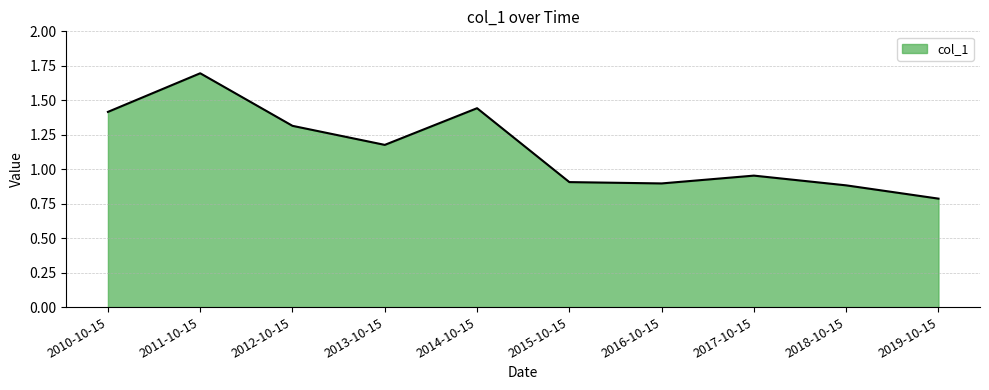

What is the difference between the values at 2016-10-15 and 2017-10-15?

0.1